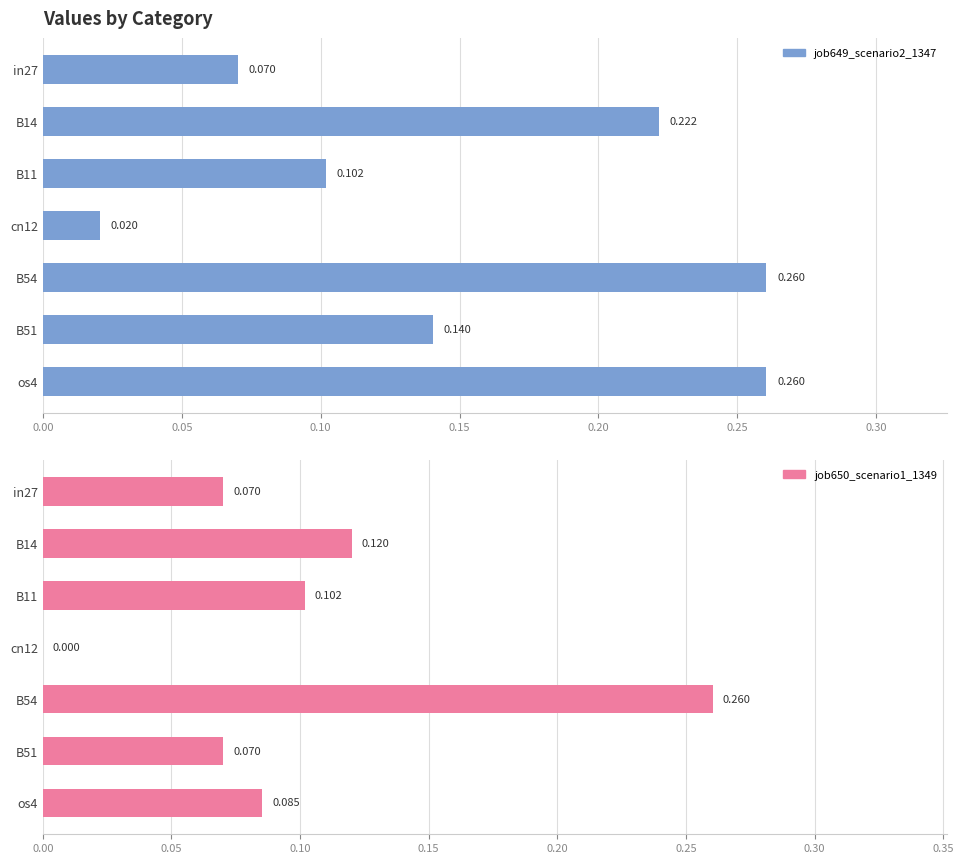

What is the average value of the job649_scenario2_1347 series?

0.2